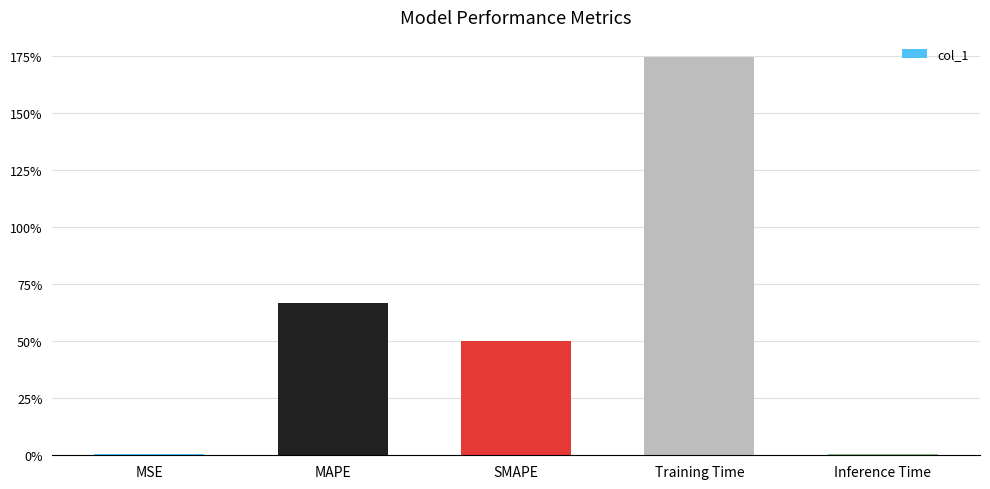

At which category does the chart reach its peak across all series?

Training Time